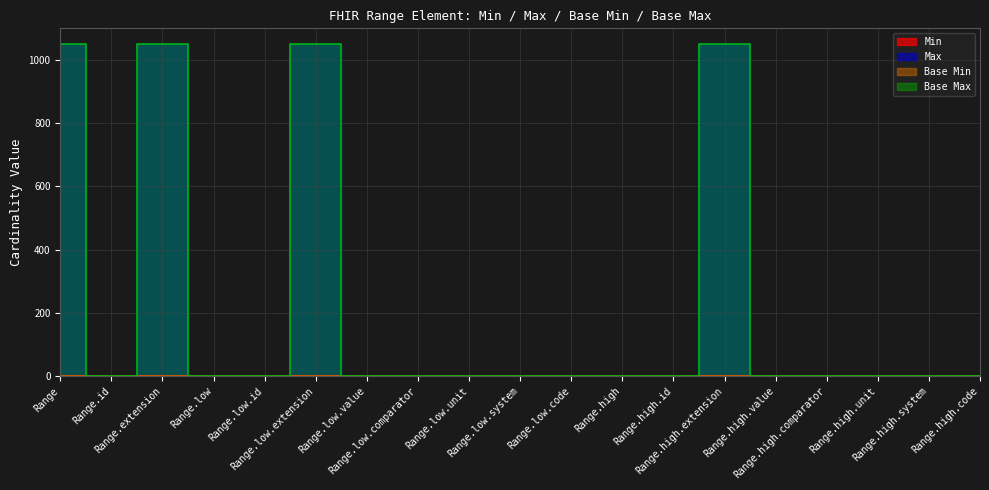

True or false: Base Max has a value of 1 at Range.low.comparator.

True